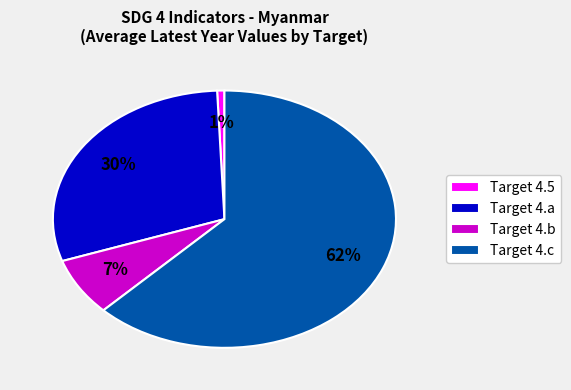

To the nearest percent, what is the average slice percentage?

25%